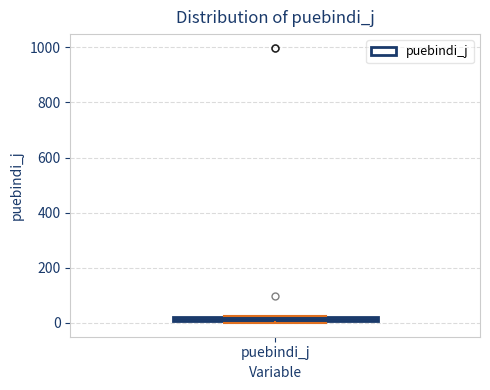

Where is the lower edge of the box for puebindi_j on the y-axis? The values are not printed on the chart, so give them approximately, as read against the axis.

0